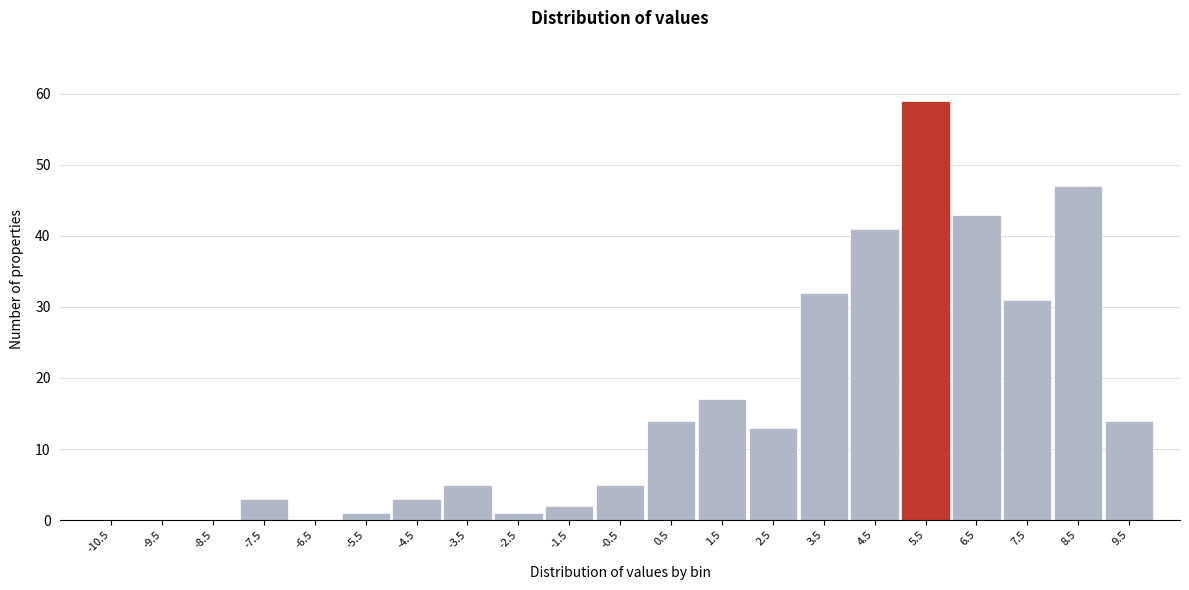

Reading right to left, transcribe all the data shown in this chart.

9.5=14	8.5=47	7.5=31	6.5=43	5.5=59	4.5=41	3.5=32	2.5=13	1.5=17	0.5=14	-0.5=5	-1.5=2	-2.5=1	-3.5=5	-4.5=3	-5.5=1	-6.5=0	-7.5=3	-8.5=0	-9.5=0	-10.5=0